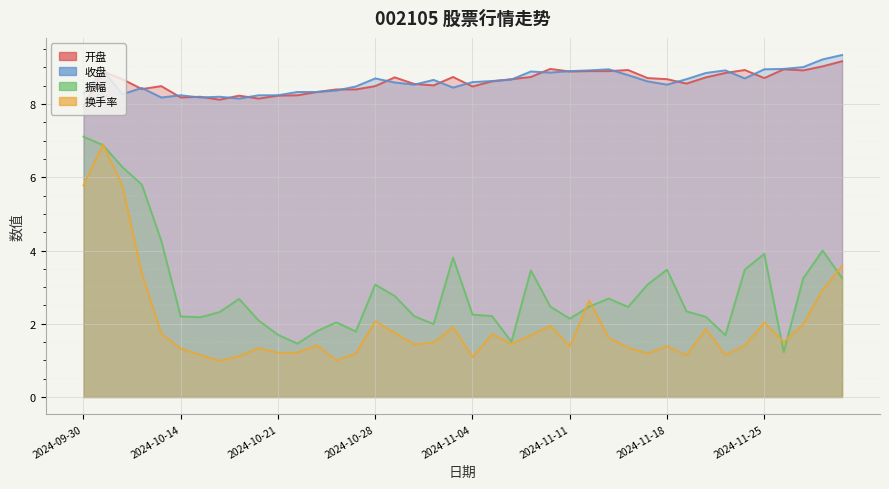

True or false: 收盘 and 换手率 cross at least once.

False